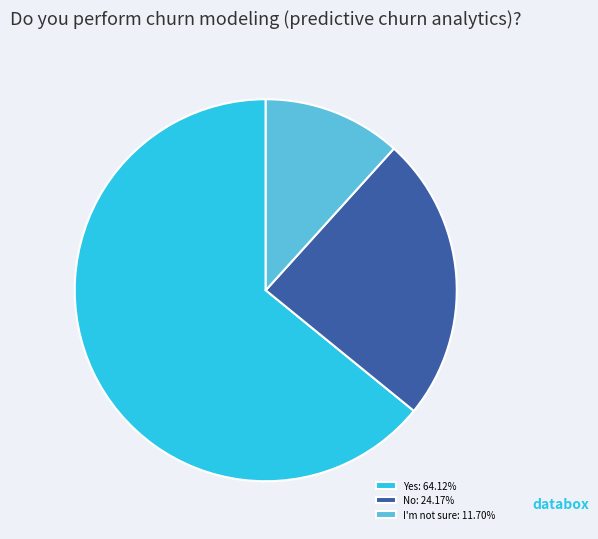

Does any single category account for the majority?

Yes